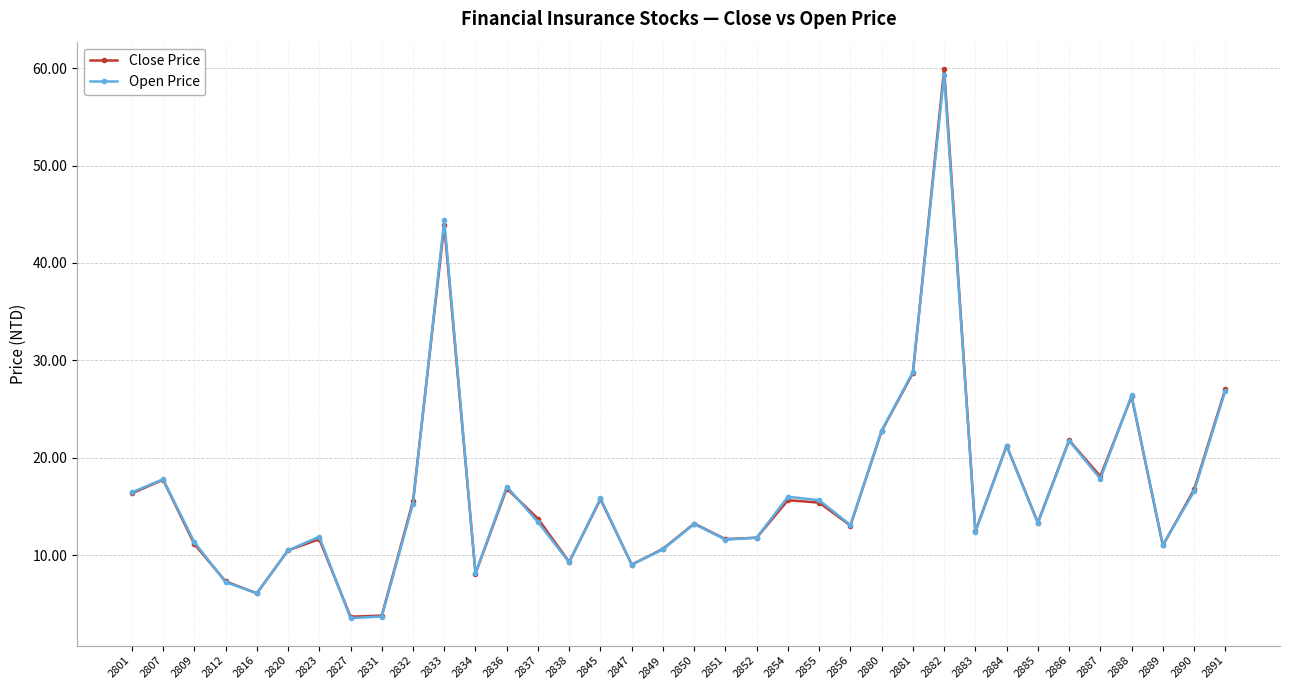

Does the chart display data point markers on the line(s)?

Yes